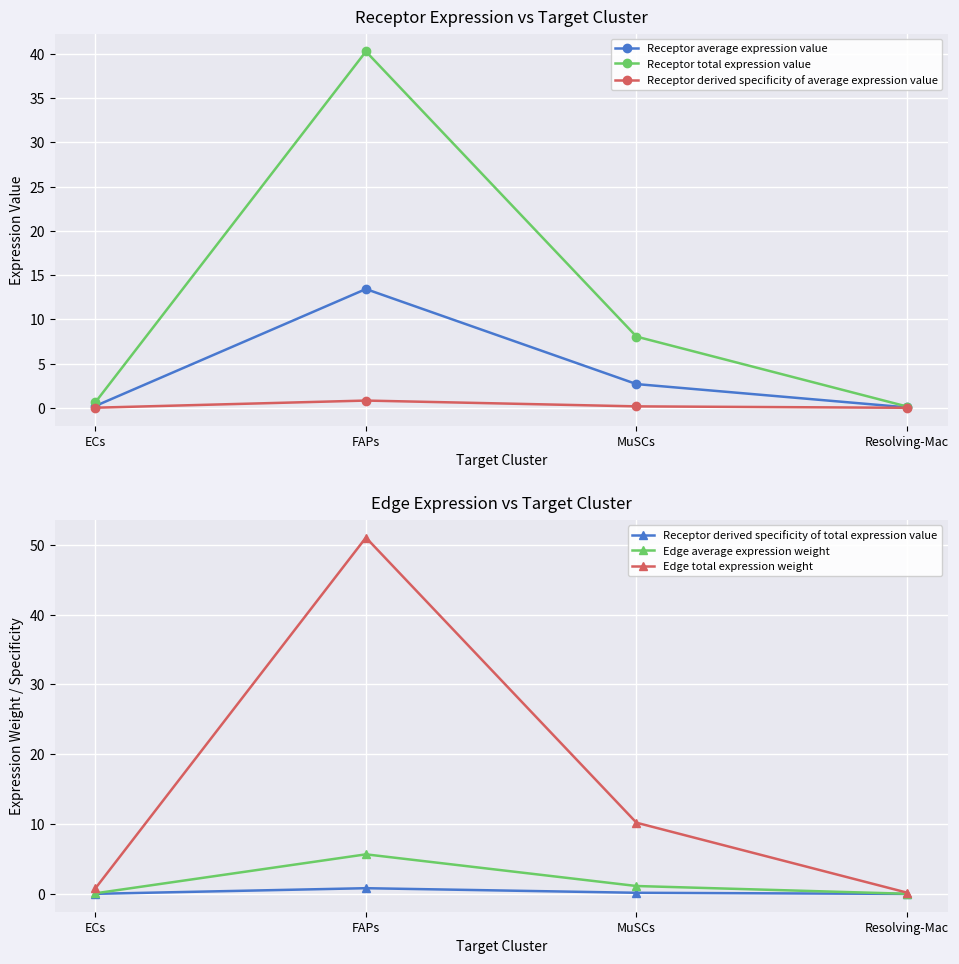

The Receptor total expression value series shows 3.4 at MuSCs. True or false?

False